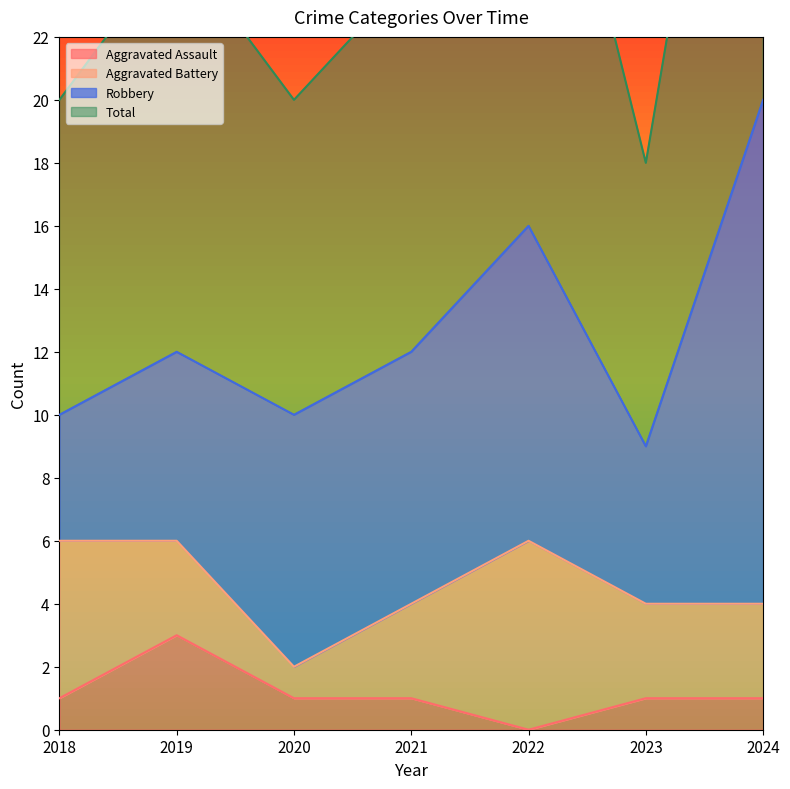

At which category does Aggravated Assault reach its first local valley?

2022